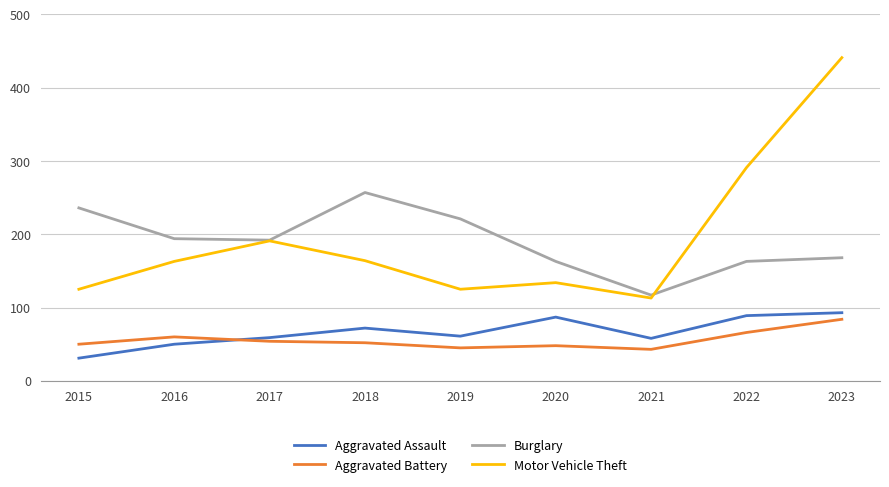

At how many categories does at least one series exceed 145?

8